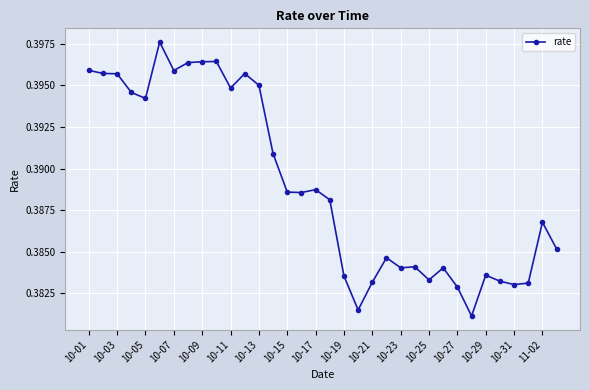

True or false: there are more than 1 points higher than both neighbors.

True